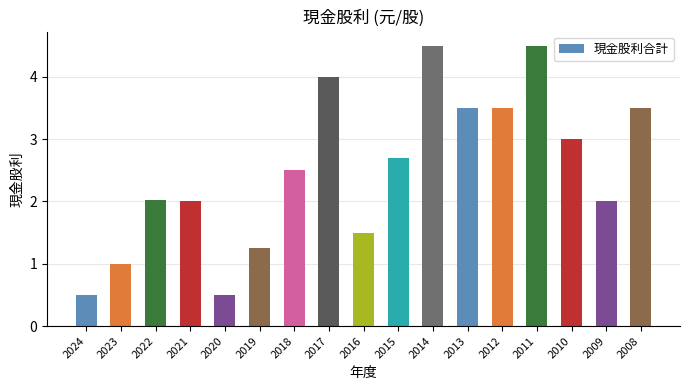

What is the difference between the maximum and minimum values?

4.0